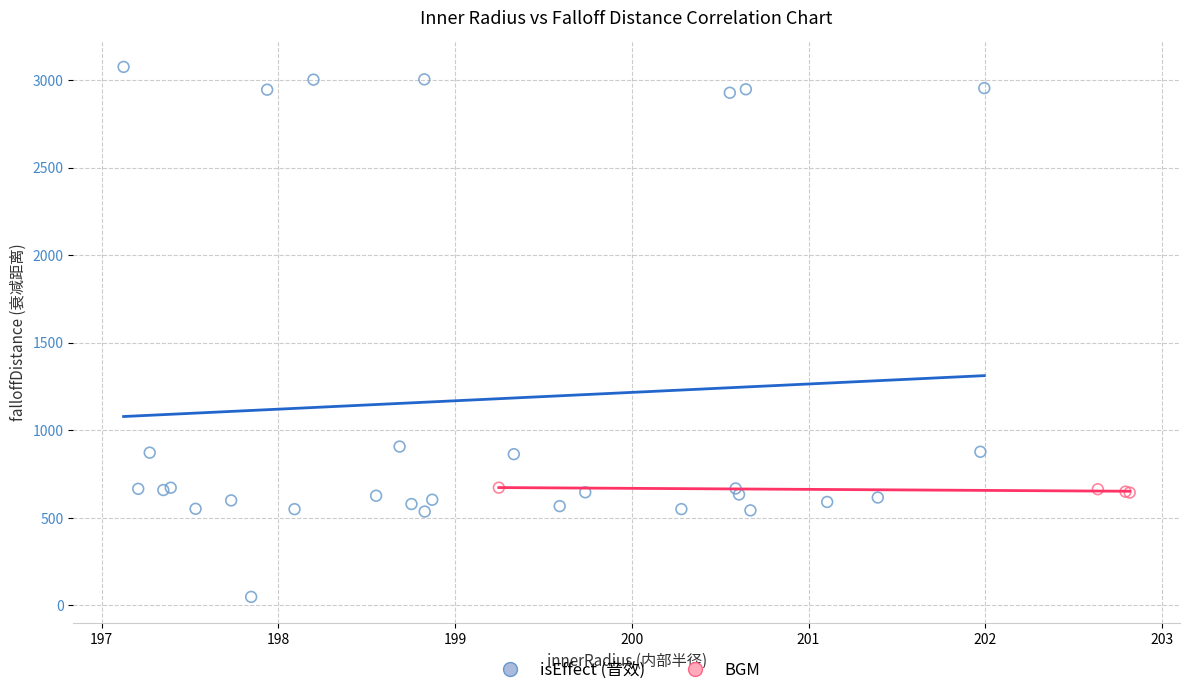

Which series contains the highest Y value?

isEffect (音效)